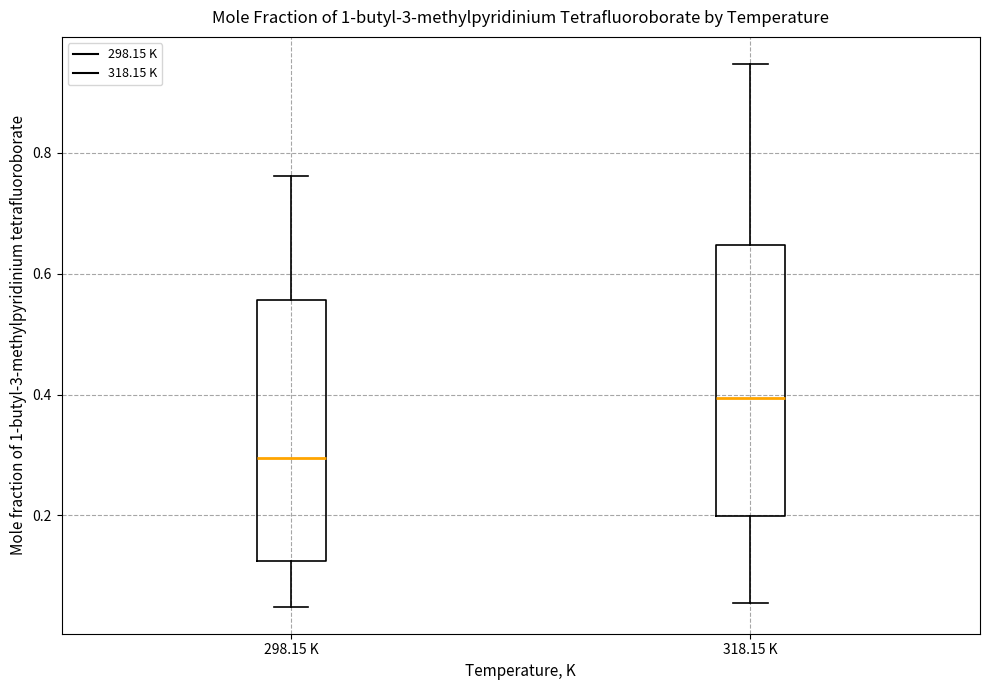

Reading left to right, read every box against the y-axis: the position of its median line, the range the box covers, and the ends of its whiskers. The values are not printed on the chart, so give them approximately, as read against the axis.

298.15 K: median 0.30, box 0.12 to 0.56, whiskers 0.04 to 0.76
318.15 K: median 0.40, box 0.20 to 0.64, whiskers 0.06 to 0.94